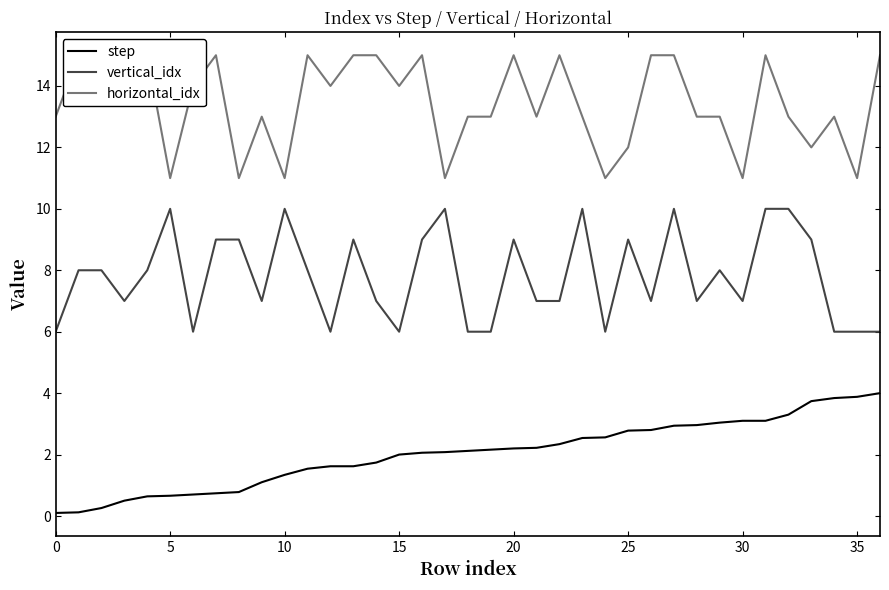

In horizontal_idx, how many points are higher than both neighbors (excluding endpoints)?

8